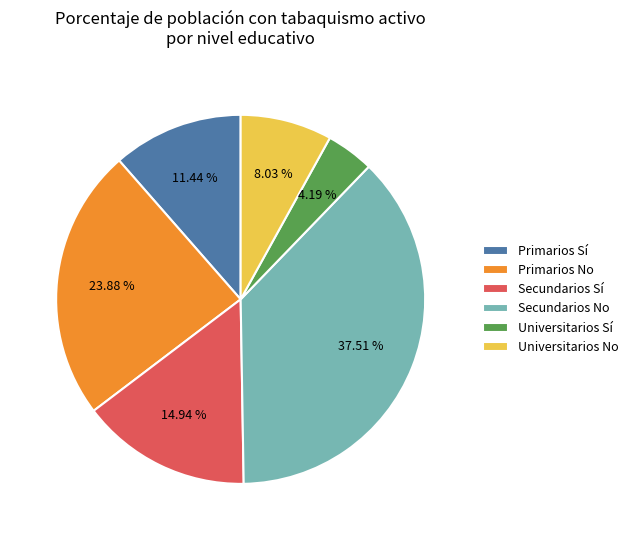

Combined, do Universitarios Sí and Primarios No account for over 50%?

No